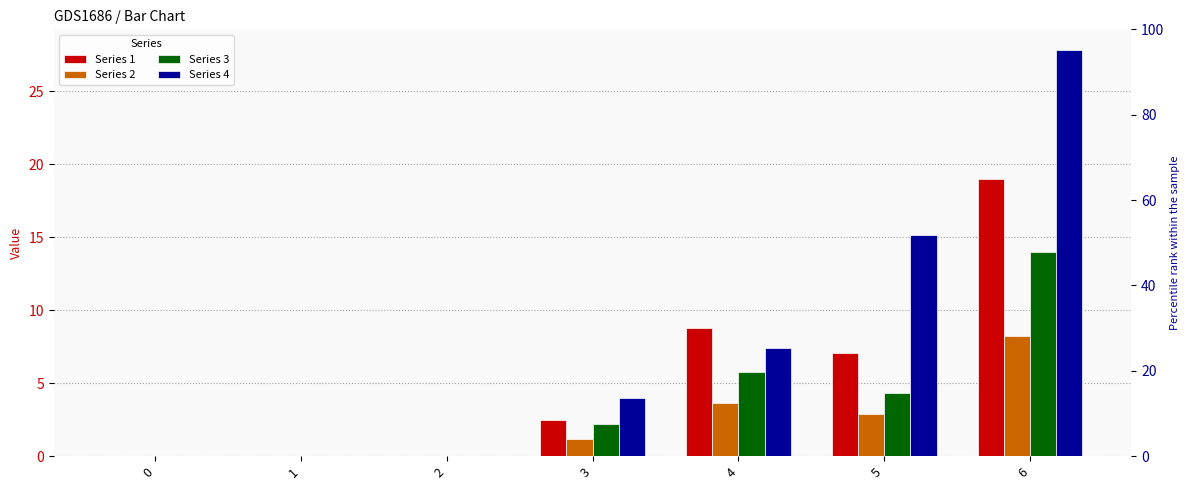

Which series has the largest range (max minus min)?

Series 4